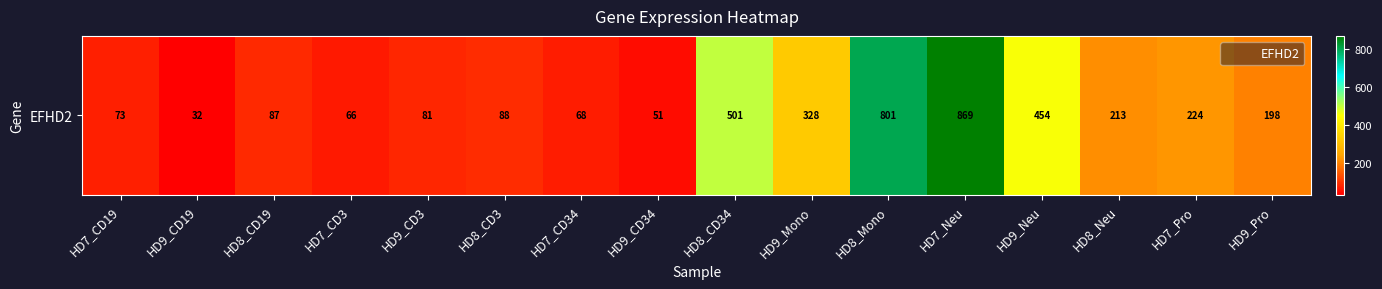

Where does the data first go above 198?

HD8_CD34